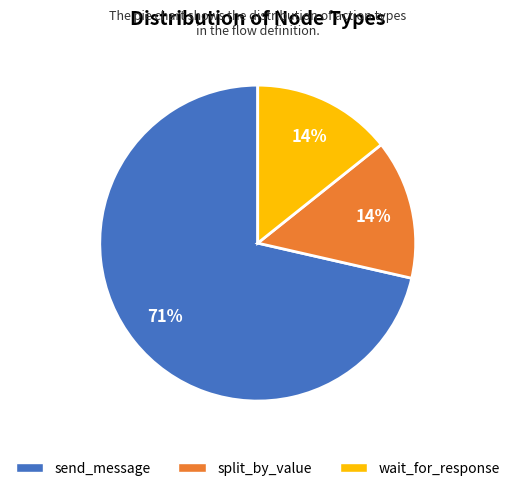

Is there a majority slice in this chart?

Yes